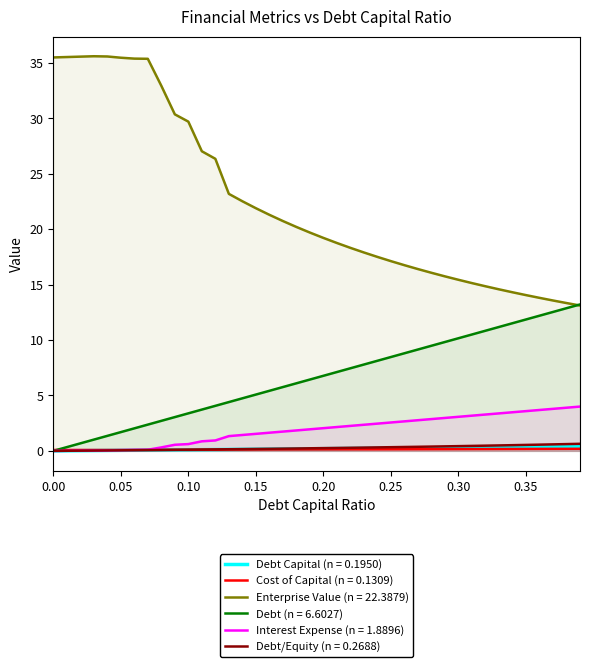

Does the chart have visible grid lines?

No